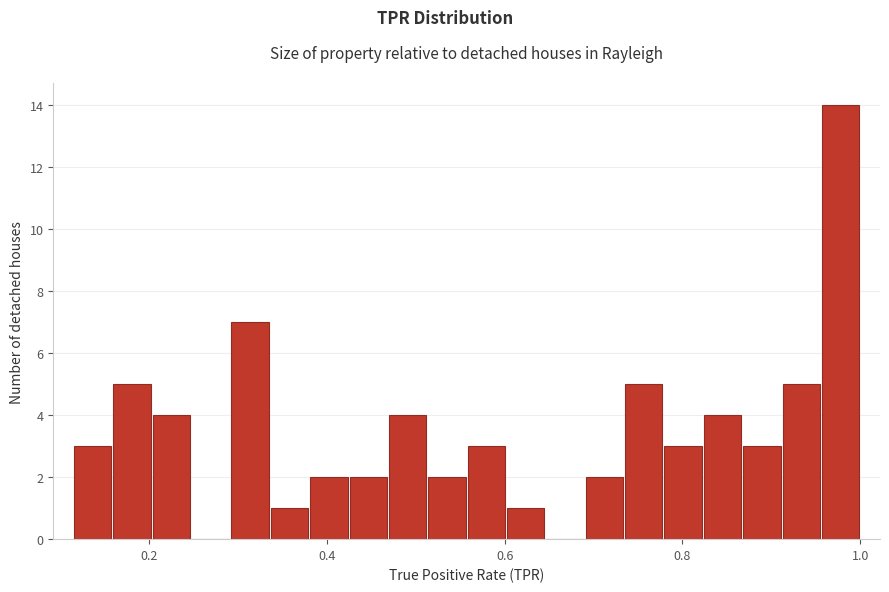

Around what value on the x-axis is the tallest bar? Give the approximate position of its centre, as read against the axis.

0.98